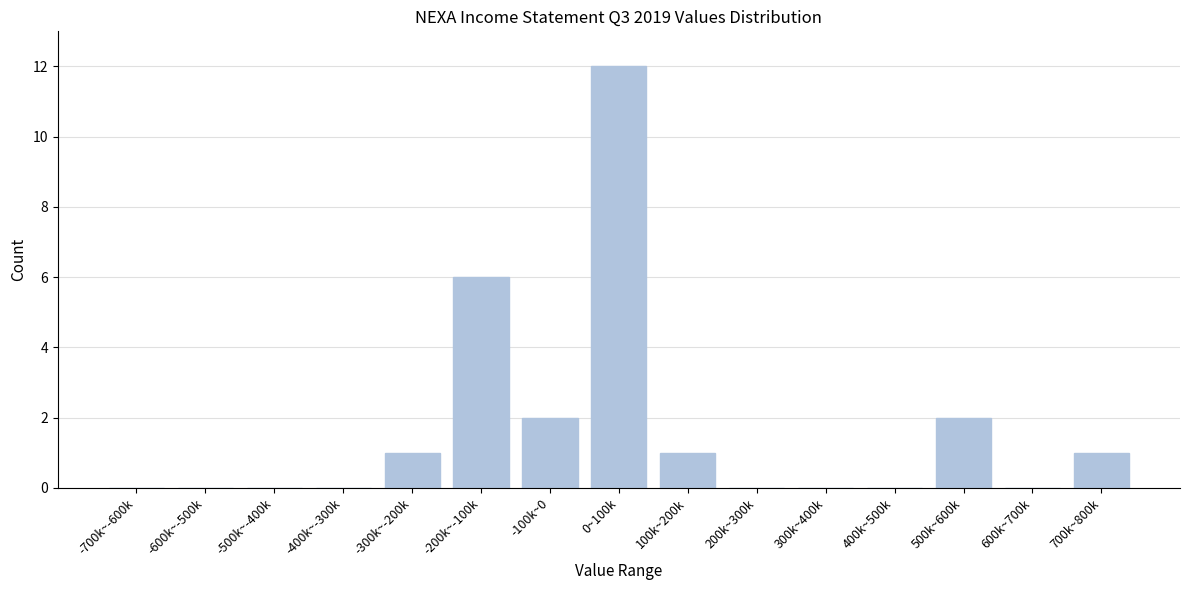

Reading left to right, what are all the values shown in this chart?

-700k~-600k=0	-600k~-500k=0	-500k~-400k=0	-400k~-300k=0	-300k~-200k=1	-200k~-100k=6	-100k~0=2	0~100k=12	100k~200k=1	200k~300k=0	300k~400k=0	400k~500k=0	500k~600k=2	600k~700k=0	700k~800k=1